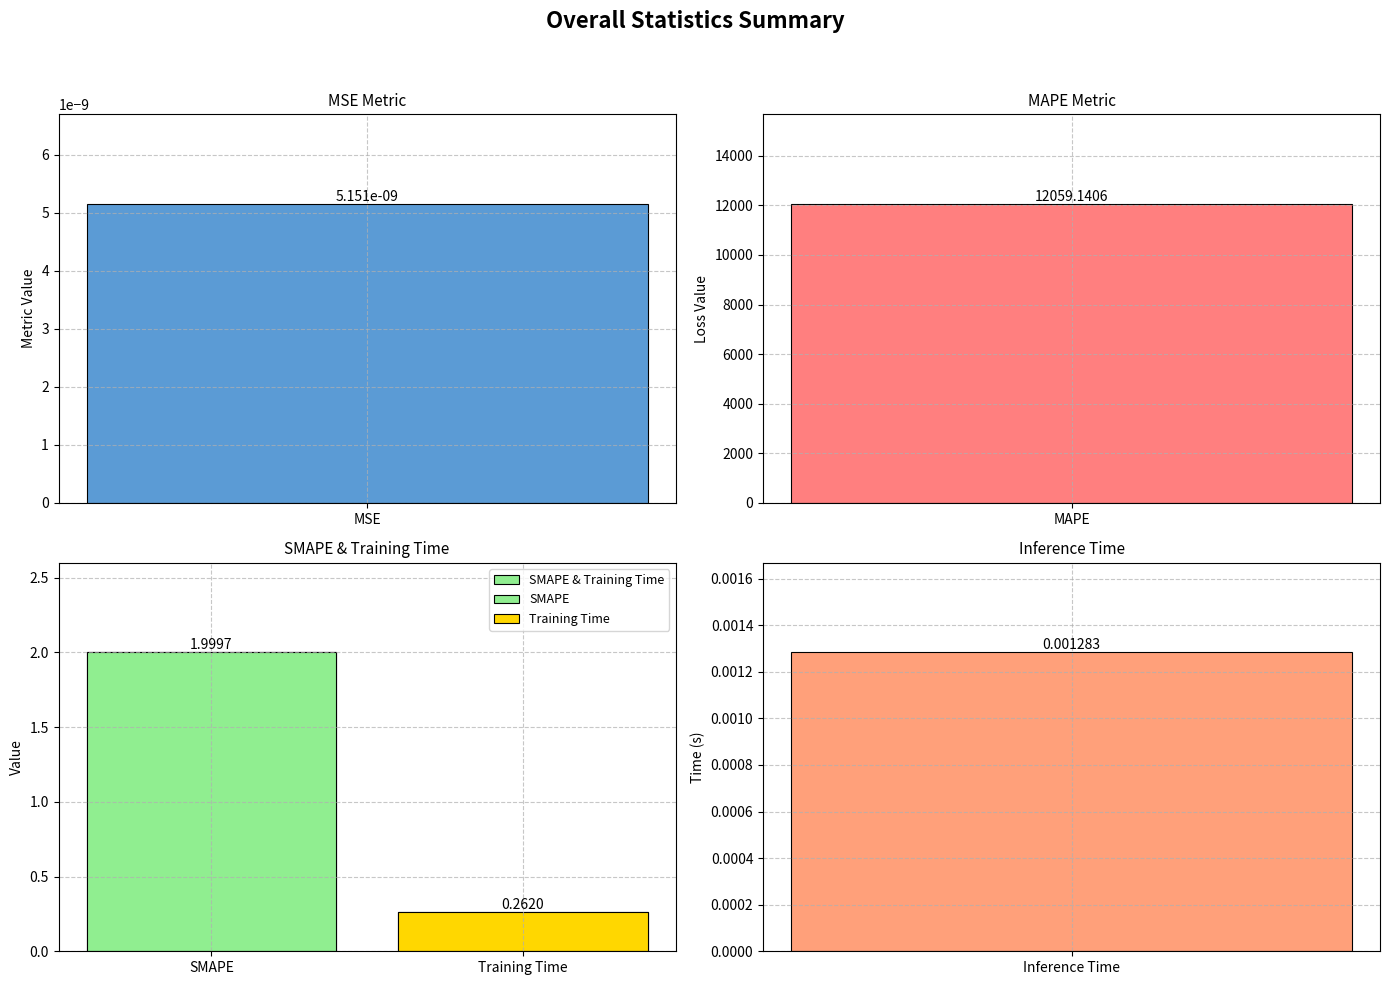

What is the average value?

1.1